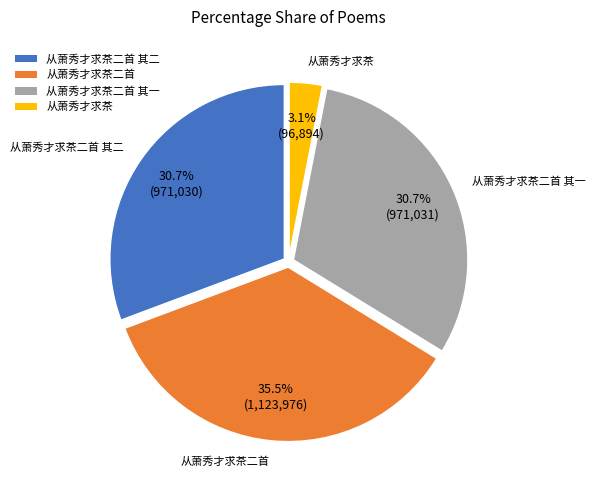

How many segments does this pie chart have?

4